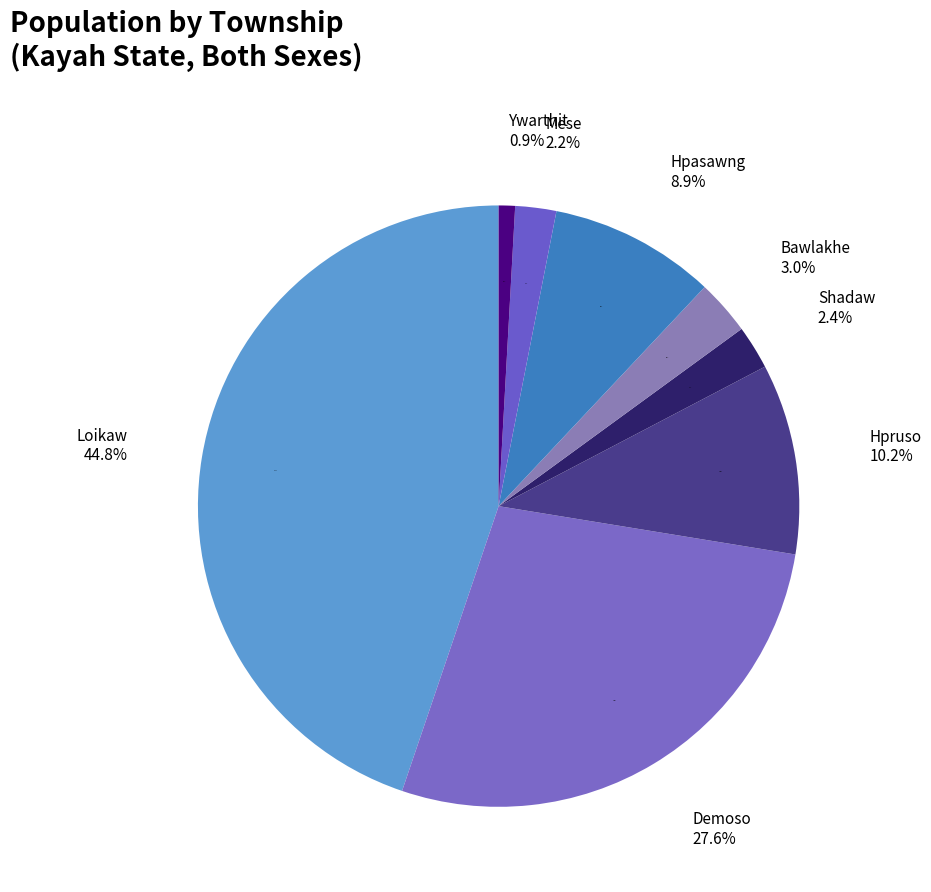

How many slices are in this pie chart?

8